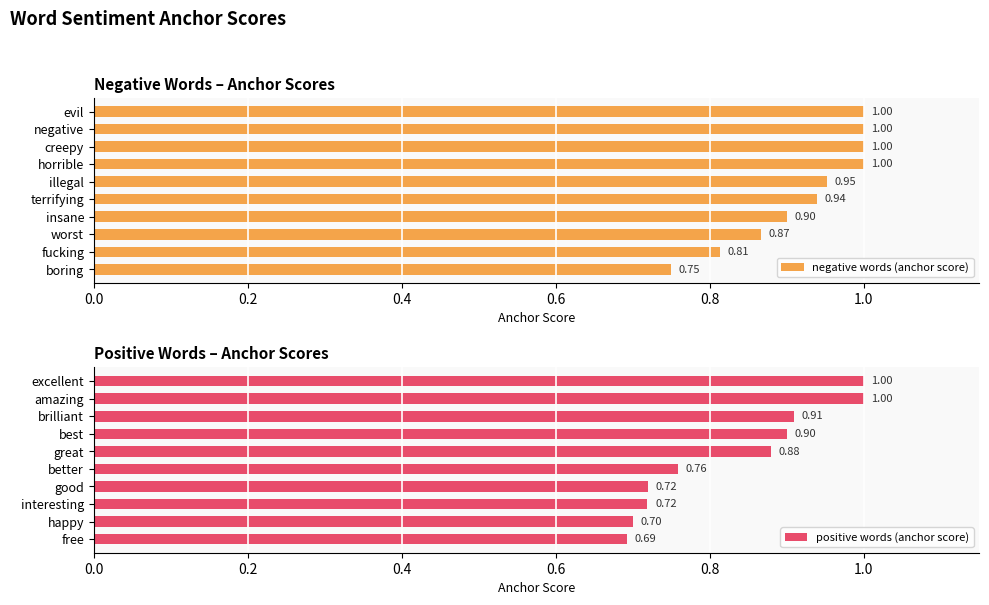

At which label is negative words (anchor score) closest to 0?

boring